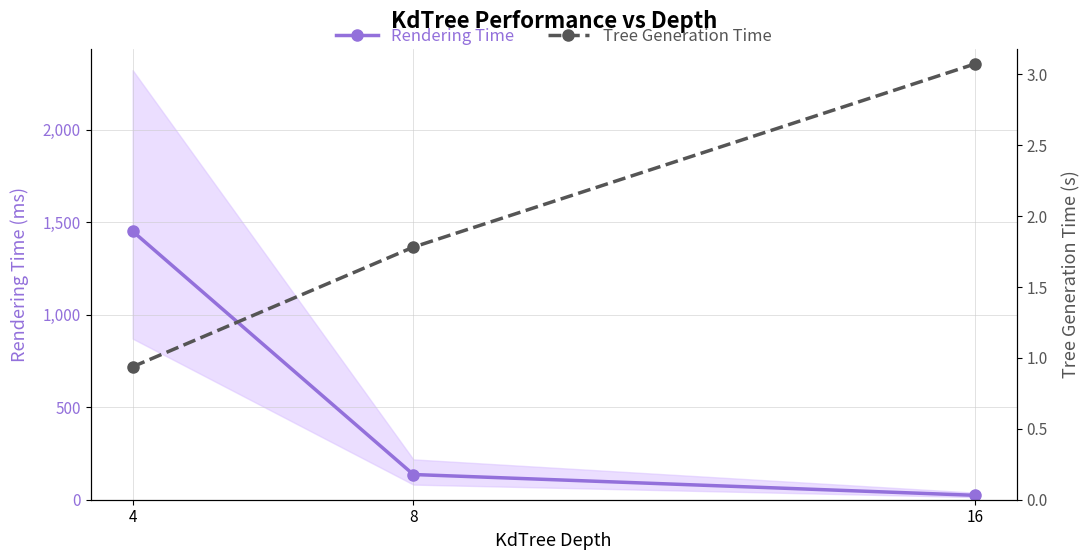

Does the chart have visible grid lines?

Yes